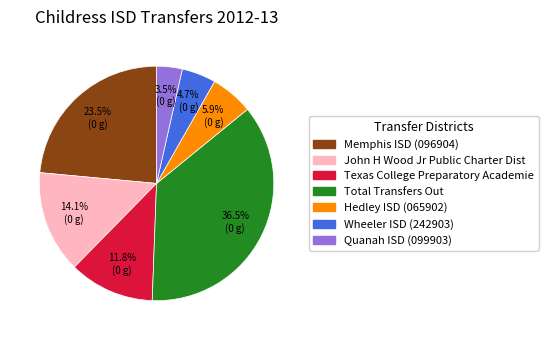

Rank the categories by value from highest to lowest.

Total Transfers Out, Memphis ISD (096904), John H Wood Jr Public Charter Dist, Texas College Preparatory Academie, Hedley ISD (065902), Wheeler ISD (242903), Quanah ISD (099903)